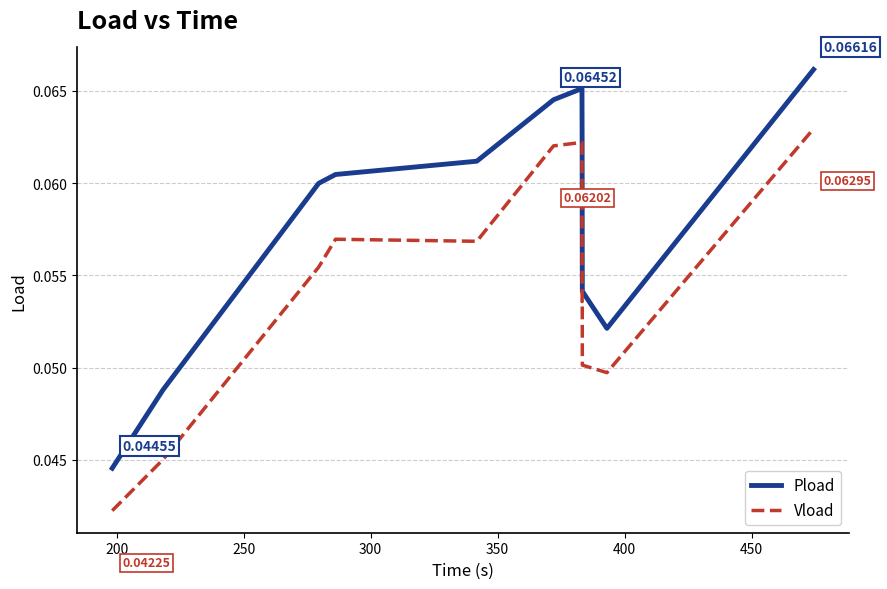

True or false: Vload and Pload intersect in this chart.

False